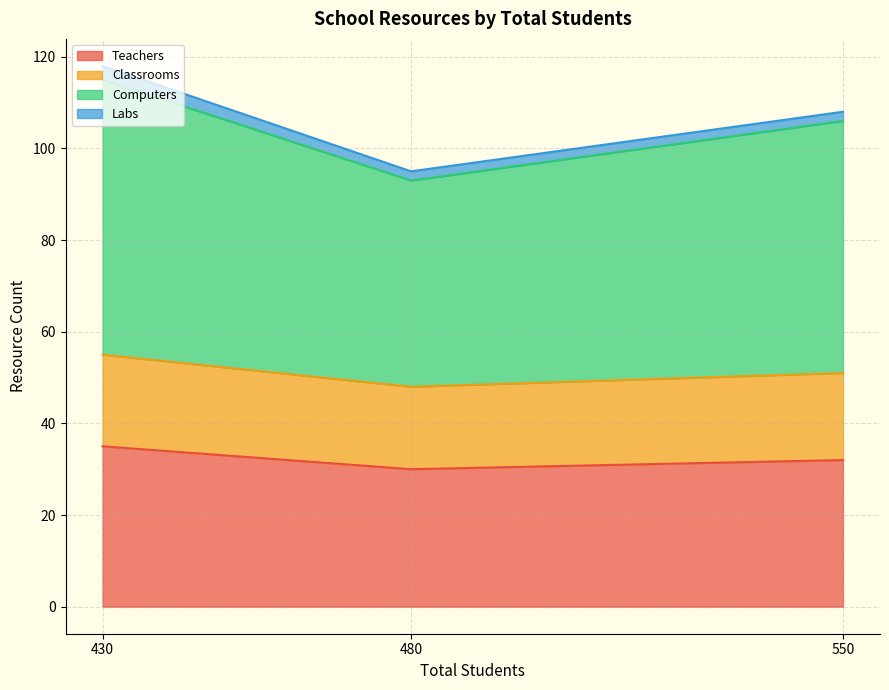

Which category has the lowest value across all series?

480